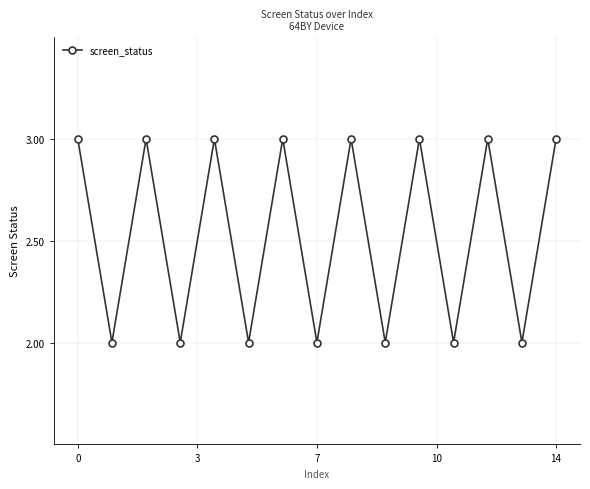

How many series are shown in this chart?

1